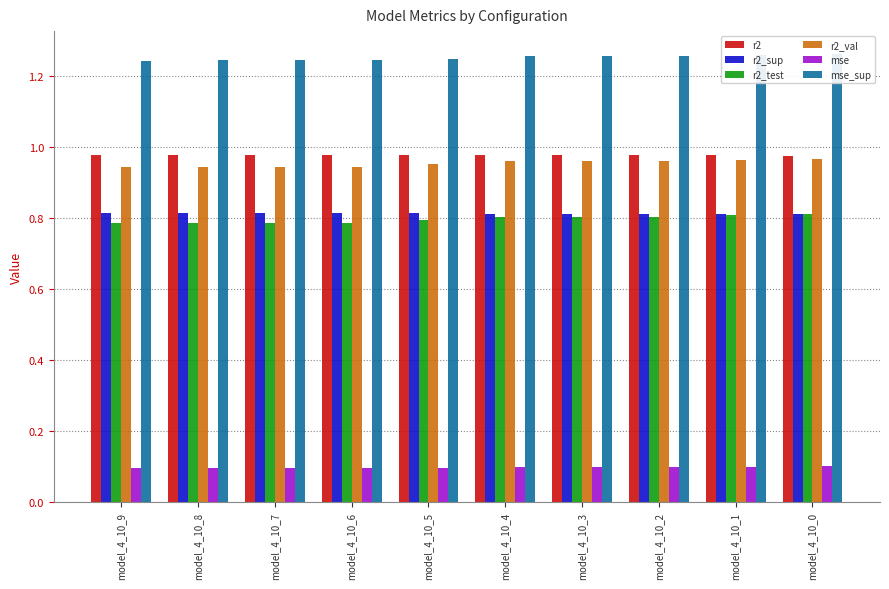

At which category is the sum across all series the highest?

model_4_10_0